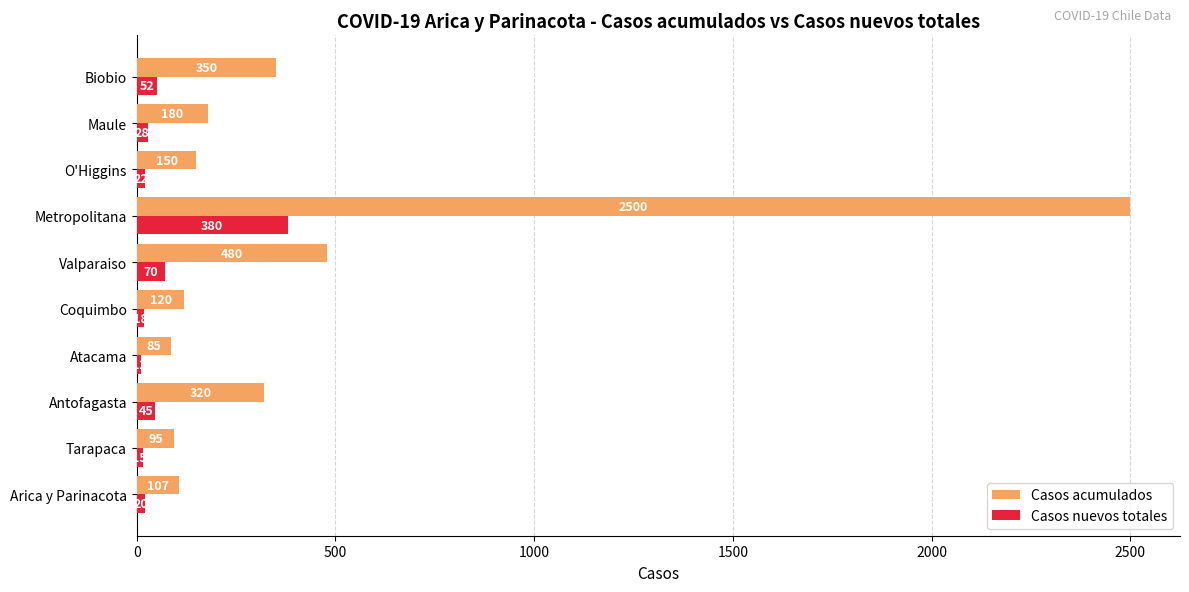

How many data points in Casos nuevos totales are less than 28?

5